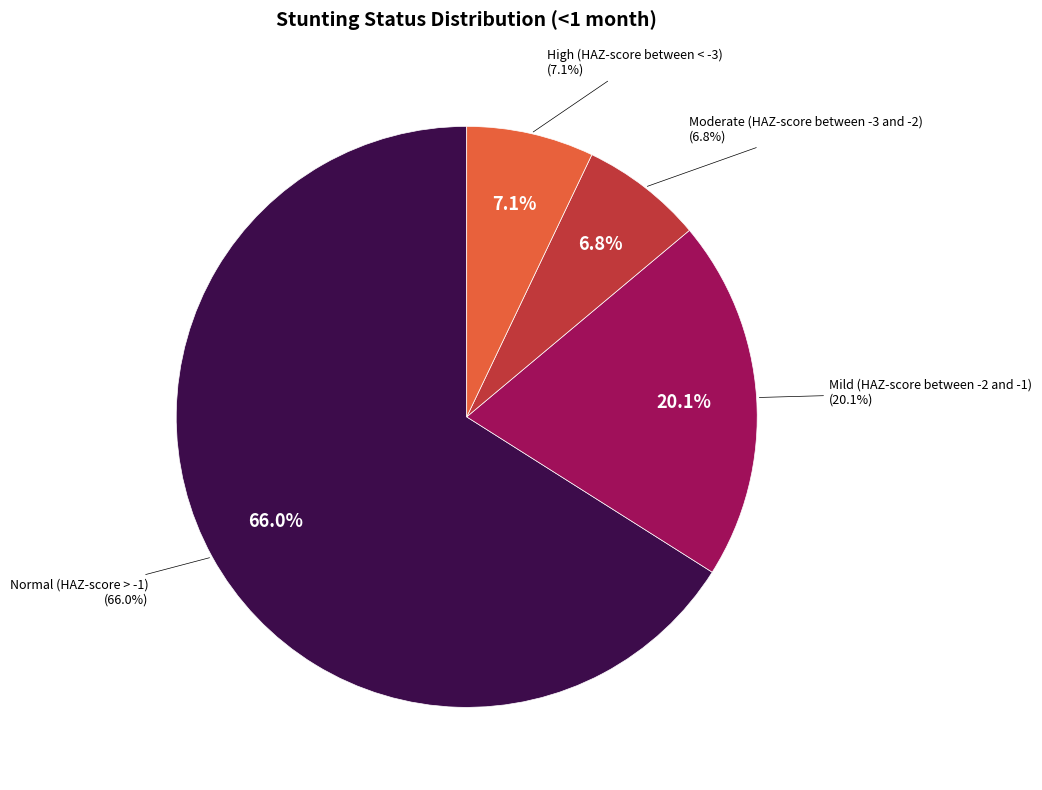

Which slice is the largest?

Normal (HAZ-score > -1)